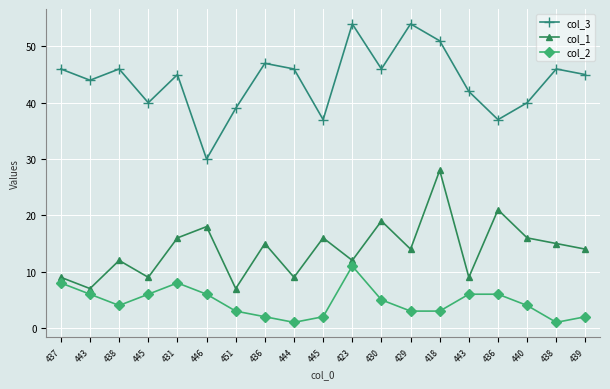

True or false: col_3 has a value of 54 at 423.

True